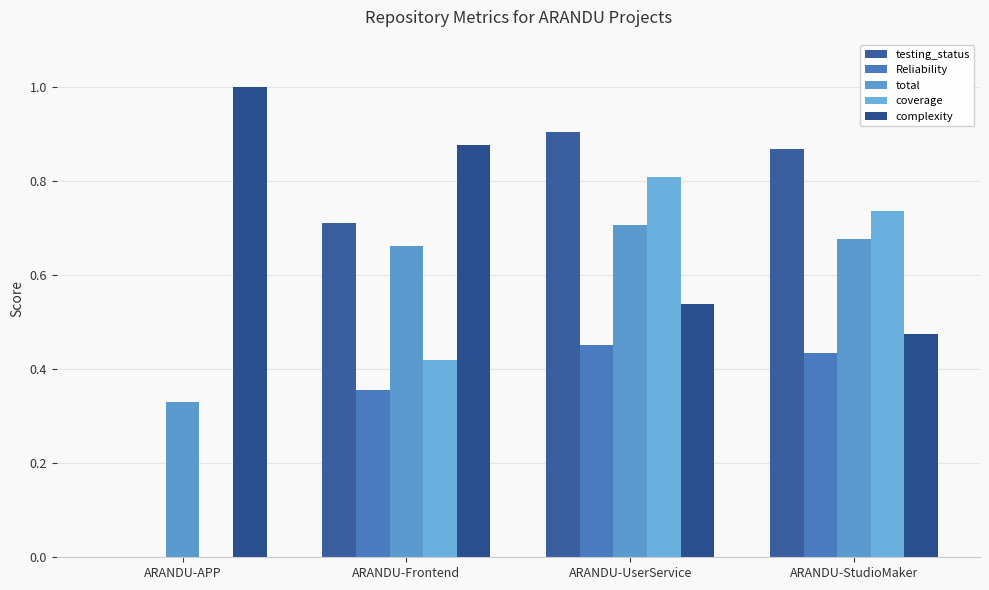

Which has a higher value, ARANDU-Frontend or ARANDU-UserService?

ARANDU-UserService